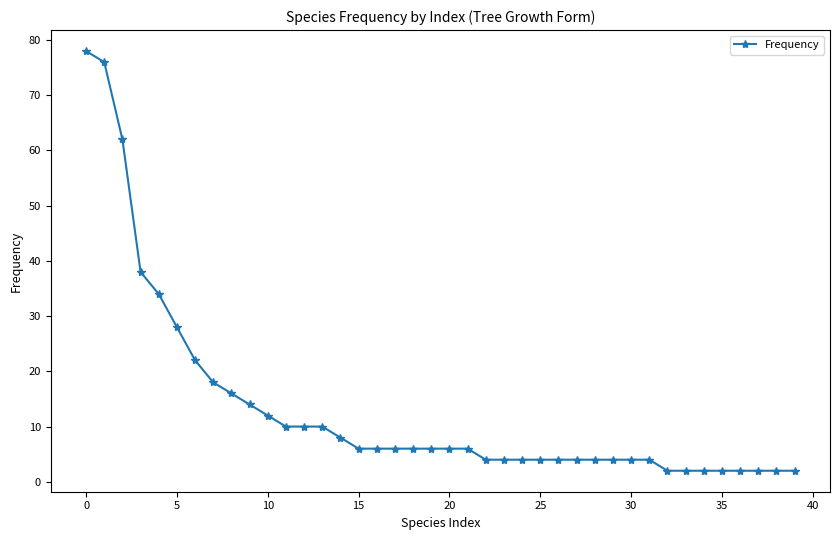

What is the average value?

13